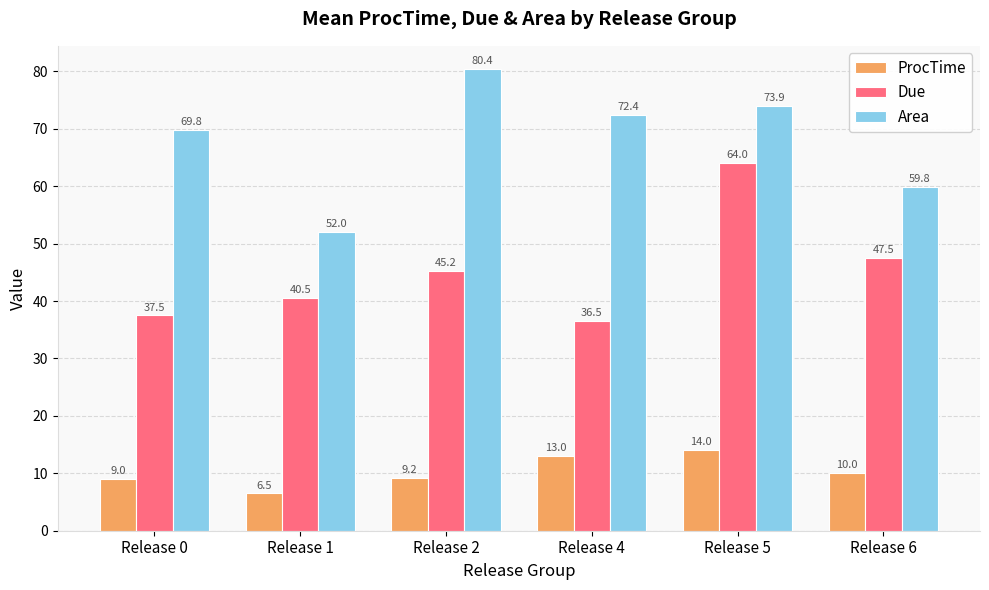

Which category has the highest value across all series?

Release 2